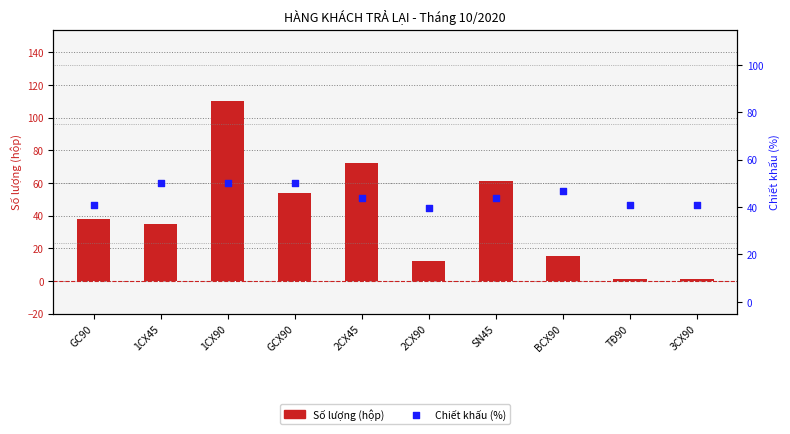

Approximately how many times larger is the value at 3CX90 compared to 2CX90?

1.0